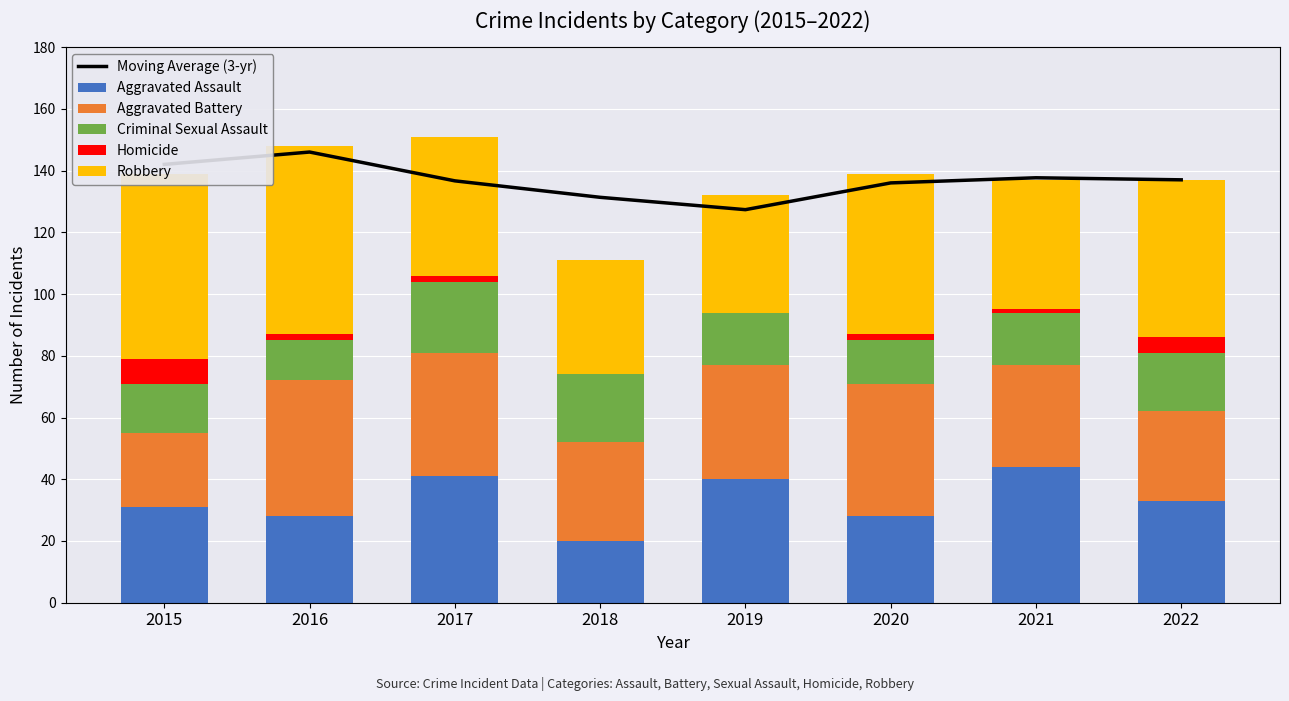

What is the difference between the highest and lowest values at 2017?

134.7